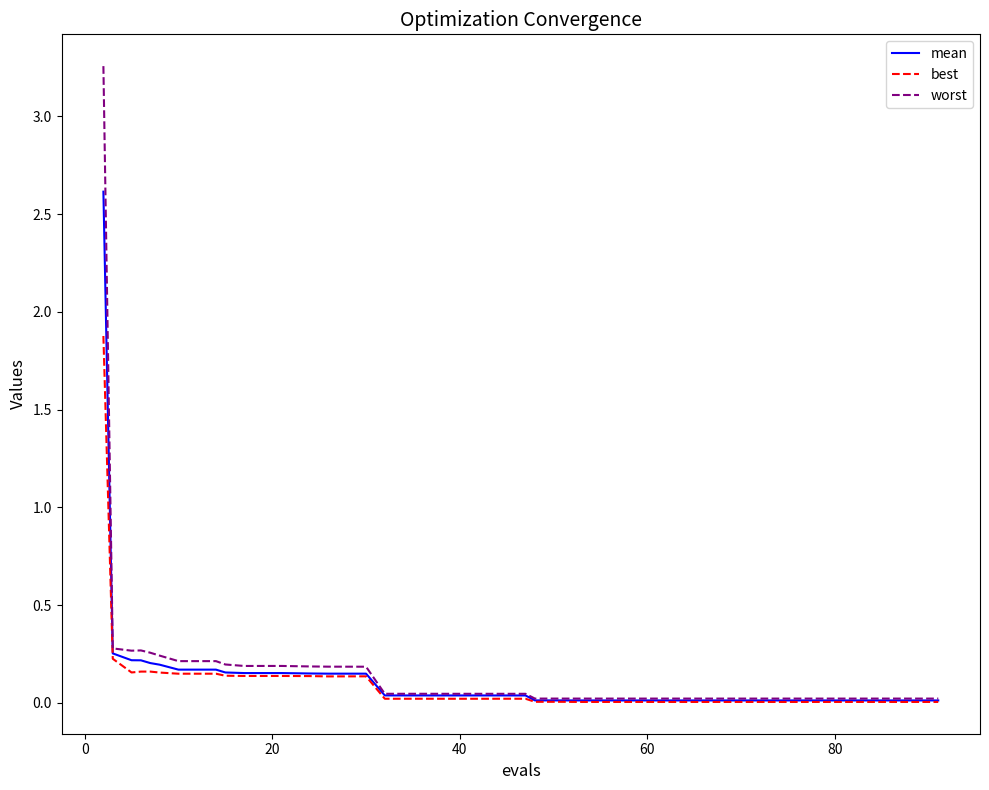

Which series has the widest spread of values?

worst